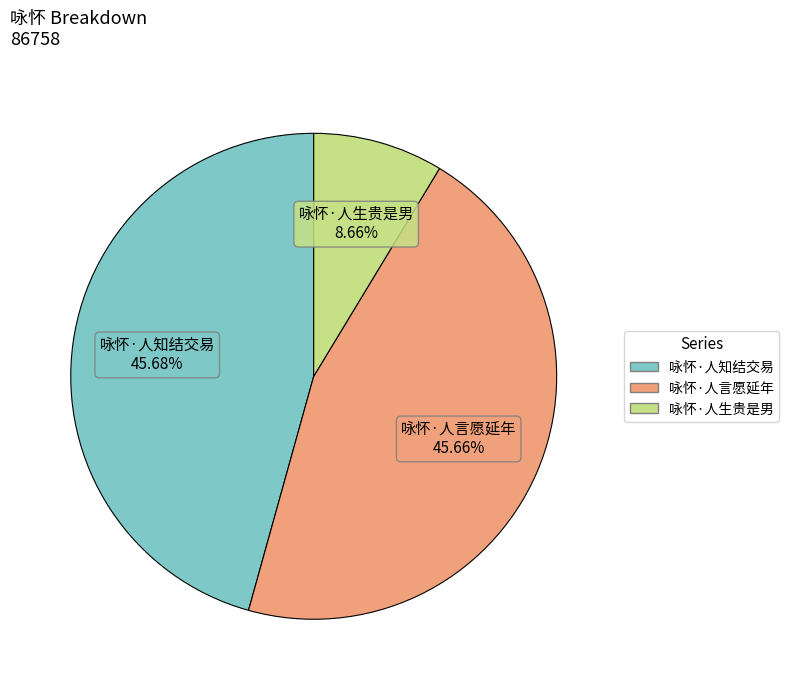

To the nearest percent, what portion does 咏怀·人言愿延年 represent?

46%